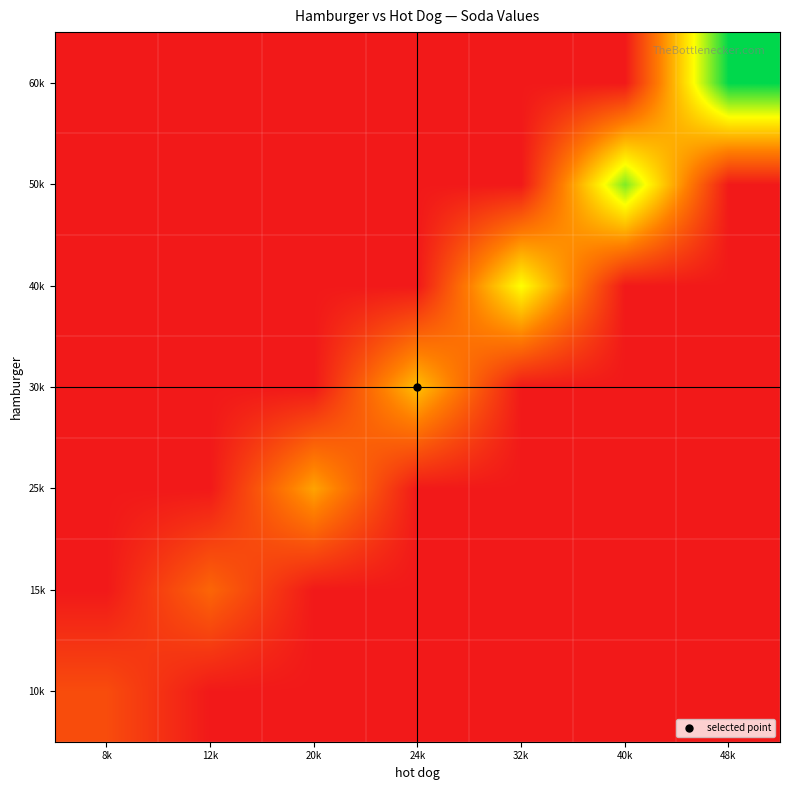

Reading right to left, list all the values displayed in this chart.

10k: 48k=11.1	40k=9.5	32k=7.9	24k=6.3	20k=5.5	12k=3.9	8k=3080.0
15k: 48k=11.8	40k=10.2	32k=8.7	24k=7.0	20k=6.2	12k=4620.0	8k=3.9
25k: 48k=13.3	40k=11.8	32k=10.2	24k=8.5	20k=7900.0	12k=6.1	8k=5.3
30k: 48k=14.1	40k=12.5	32k=10.9	24k=9240.0	20k=8.5	12k=6.9	8k=6.1
40k: 48k=15.6	40k=14.0	32k=12320.0	24k=10.8	20k=10.0	12k=8.4	8k=7.6
50k: 48k=17.1	40k=15400.0	32k=13.9	24k=12.3	20k=11.5	12k=9.9	8k=9.1
60k: 48k=18480.0	40k=17.0	32k=15.4	24k=13.8	20k=13.0	12k=11.4	8k=10.6